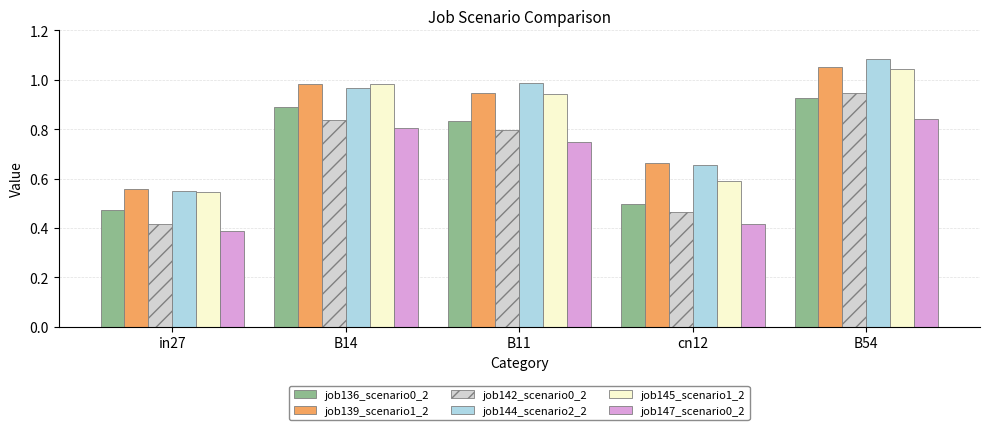

Which category has the lowest value across all series?

in27